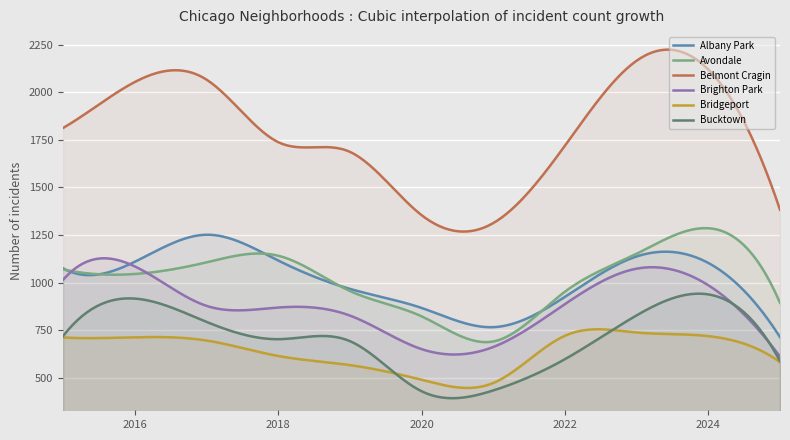

How many interior local valleys does the Avondale series have?

2